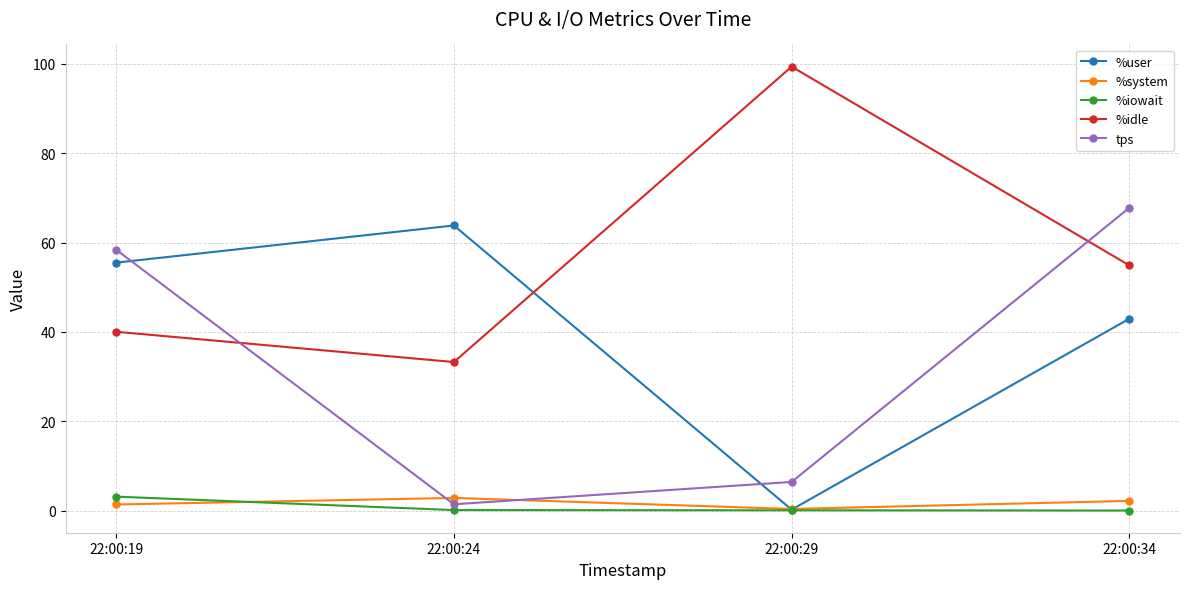

True or false: tps and %iowait intersect in this chart.

False